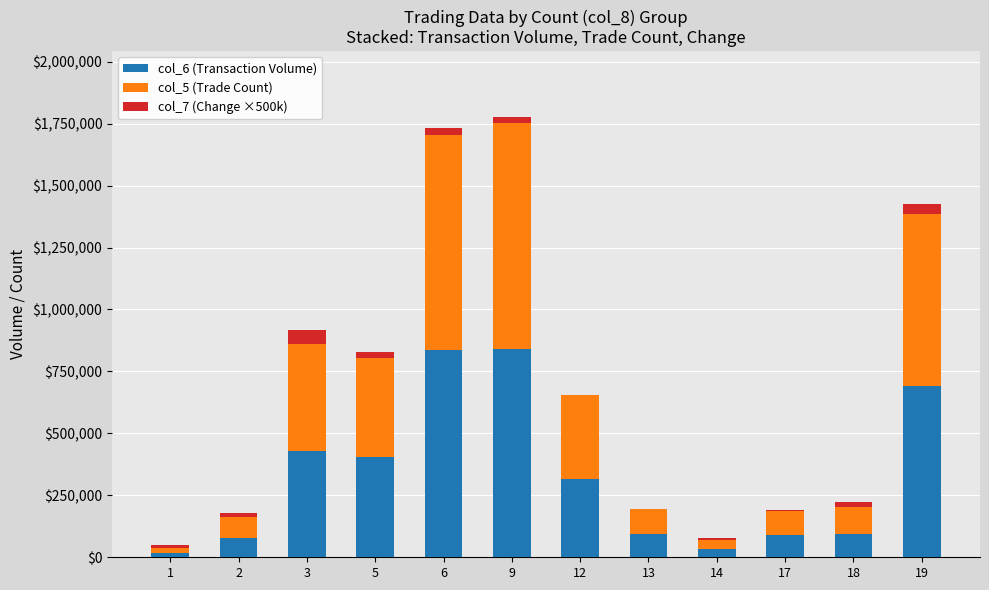

Does the chart contain stacked bars?

Yes